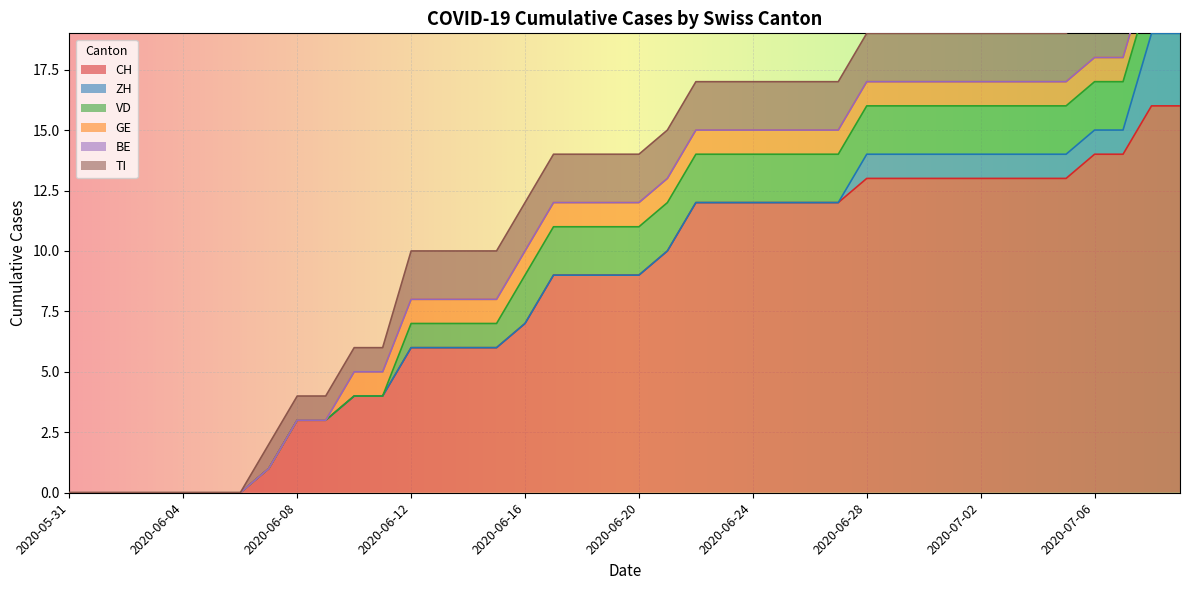

What is the sum of the ZH values at 2020-07-02 and 2020-06-14?

1